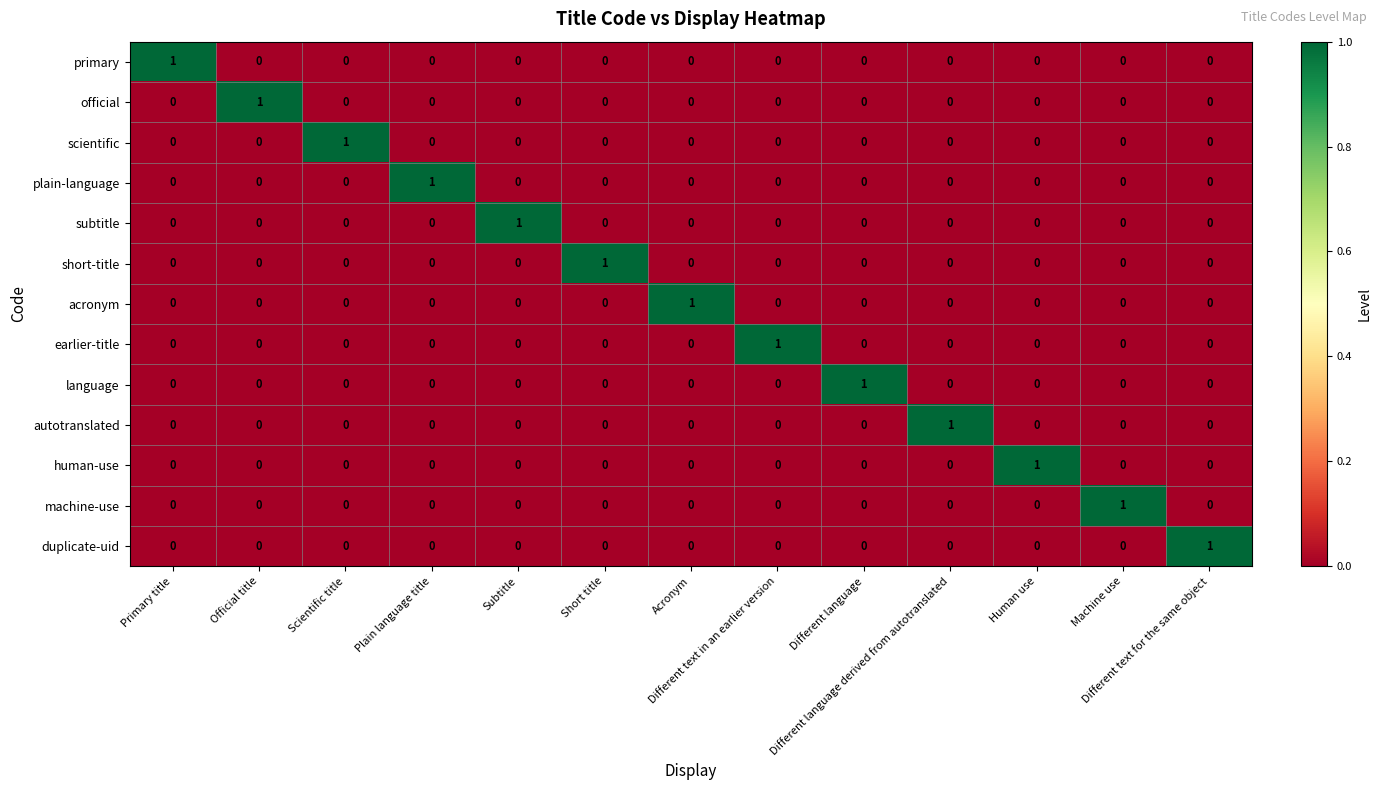

Count the primary values in the range 0 to 1.

13